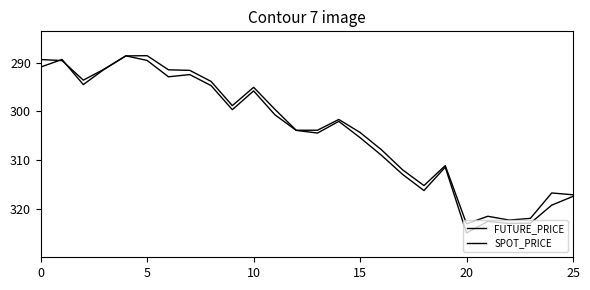

True or false: FUTURE_PRICE and SPOT_PRICE intersect in this chart.

True